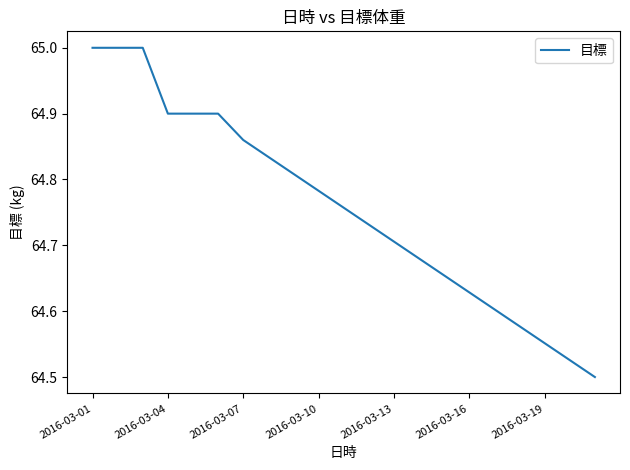

What is the maximum value shown in the chart?

65.0